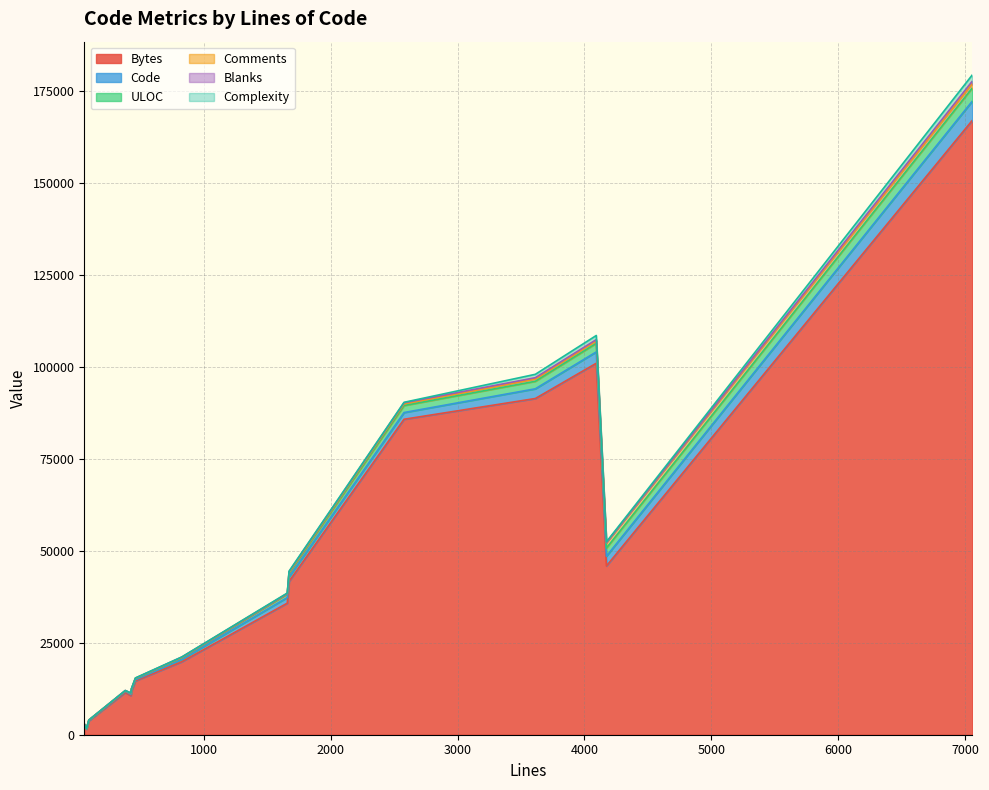

Does the chart display data point markers on the line(s)?

No